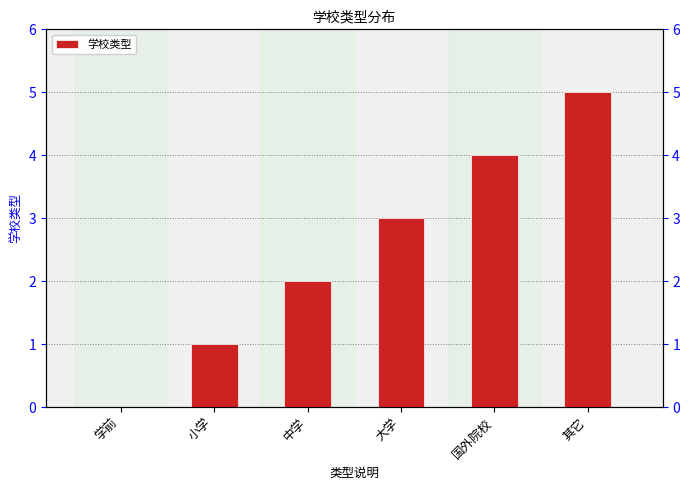

Count the values in the range 1 to 4.

4